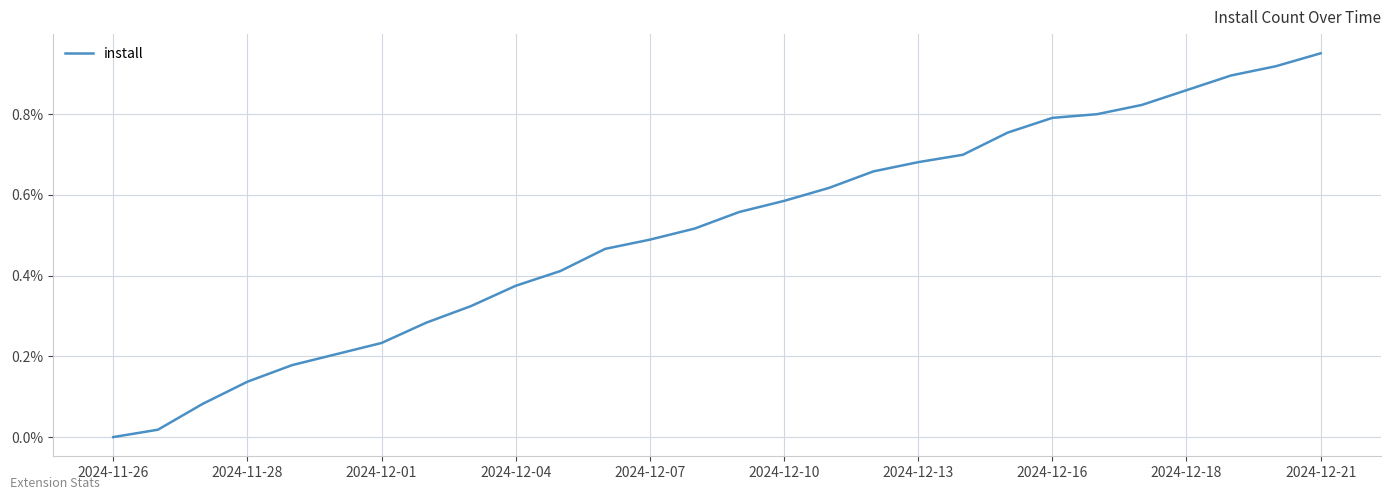

How many lines are shown in the chart?

1